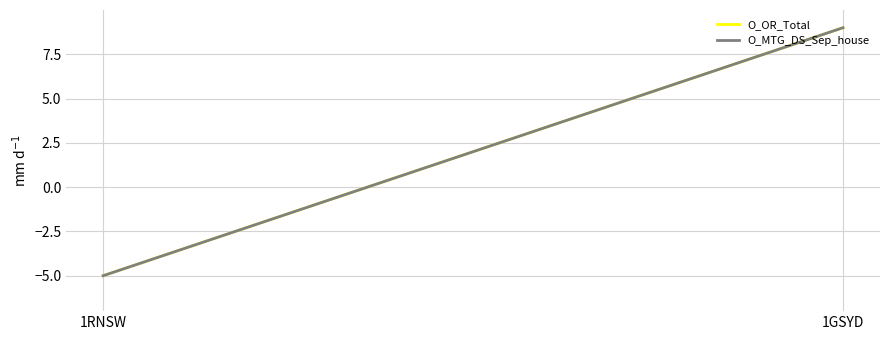

How many O_OR_Total values are between -5 and 9?

2